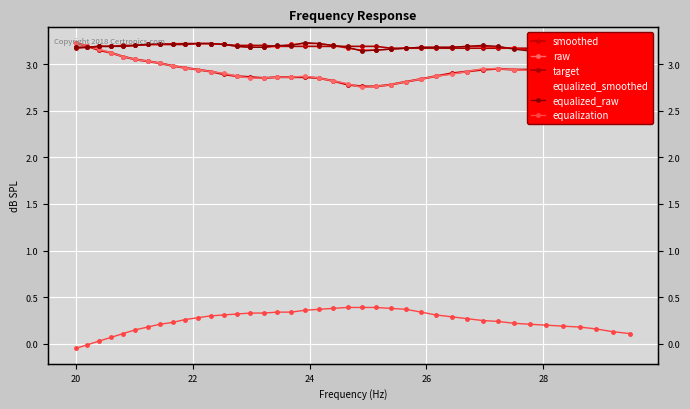

In raw, how many points are higher than both neighbors (excluding endpoints)?

1